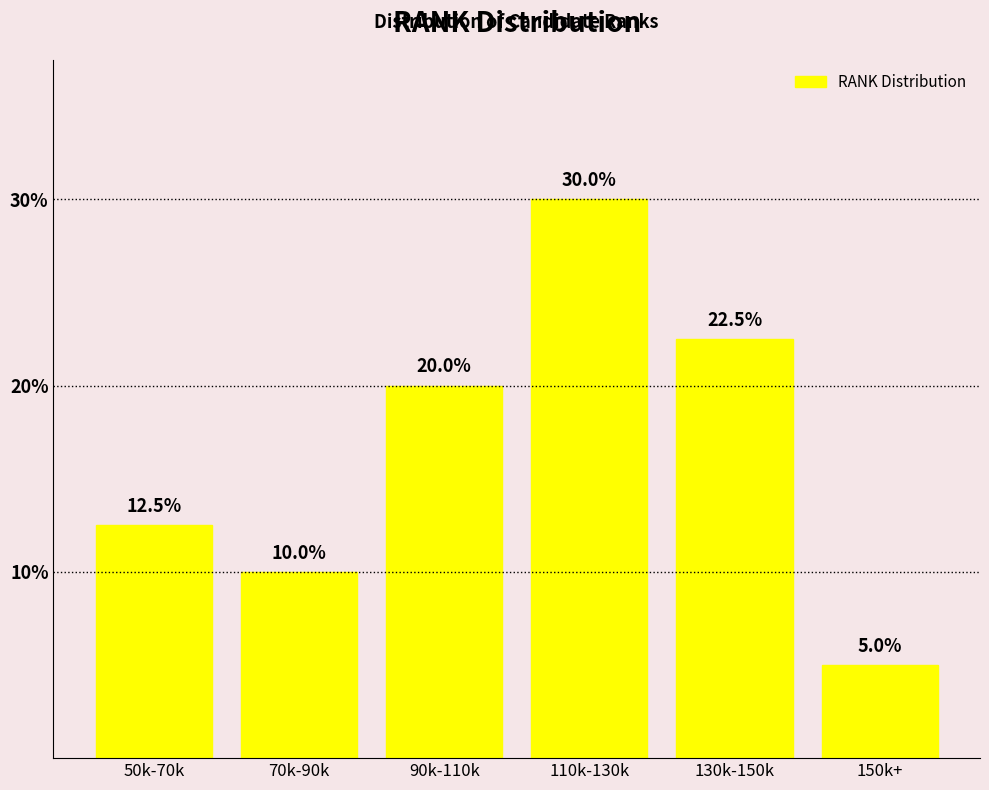

Reading left to right, transcribe all the data shown in this chart.

12.5	10.0	20.0	30.0	22.5	5.0